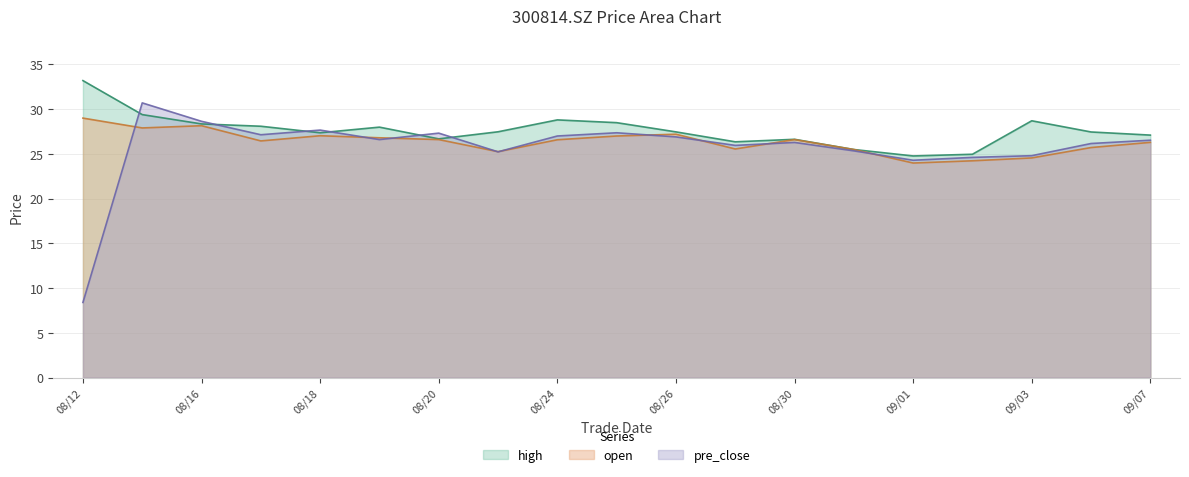

What is the total value across all series at 08/12?

70.6